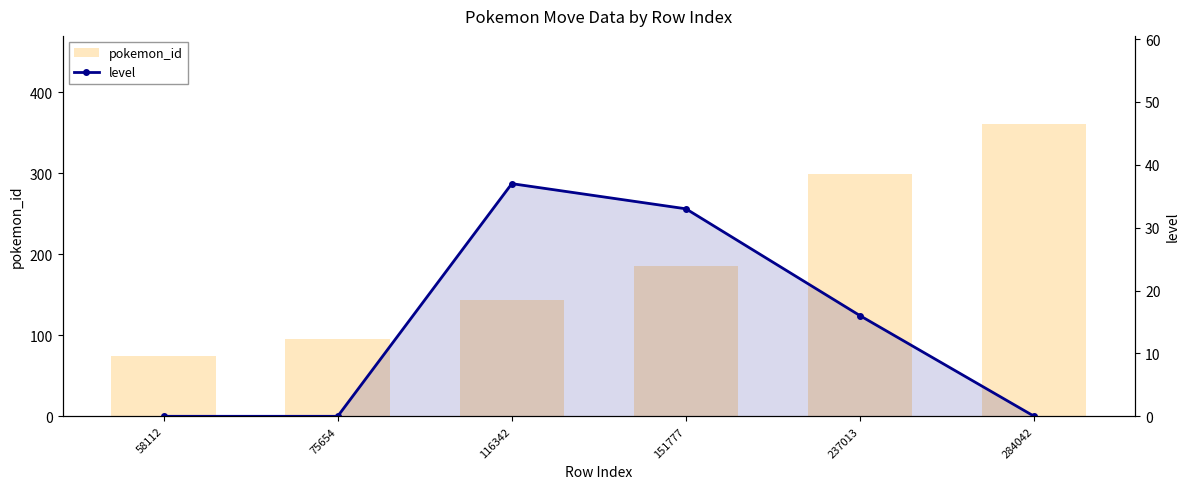

Rank the series by their average value, from lowest to highest.

level, pokemon_id